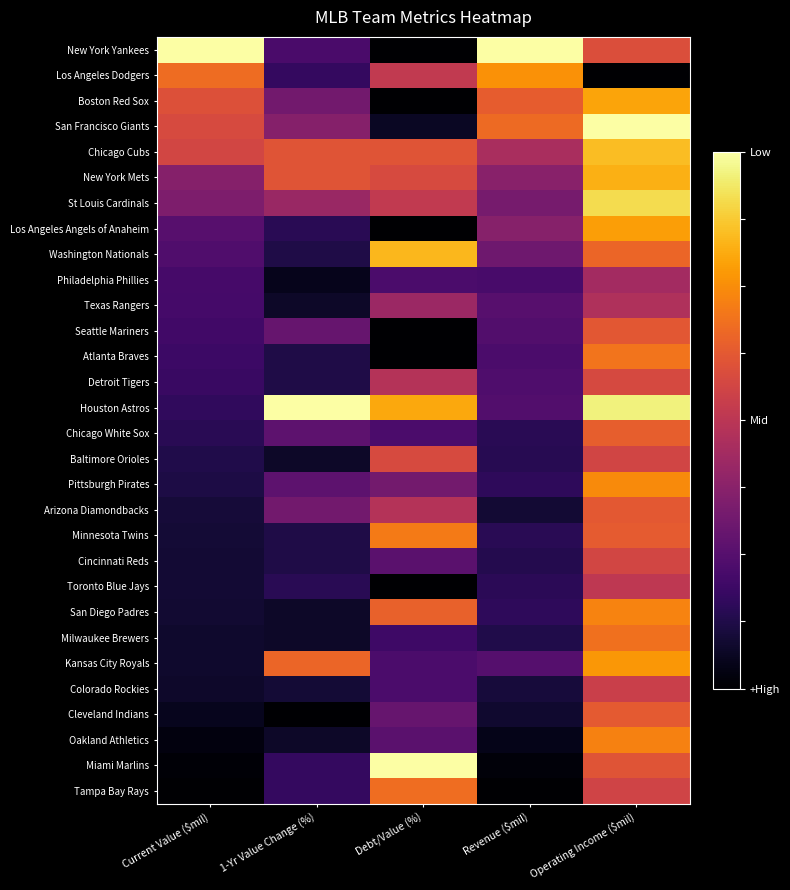

Reading left to right, transcribe all the data shown in this chart.

New York Yankees: Current Value ($mil)=1.0	1-Yr Value Change (%)=0.2	Debt/Value (%)=0.0	Revenue ($mil)=1.0	Operating Income ($mil)=0.6
Los Angeles Dodgers: Current Value ($mil)=0.7	1-Yr Value Change (%)=0.2	Debt/Value (%)=0.5	Revenue ($mil)=0.8	Operating Income ($mil)=0.0
Boston Red Sox: Current Value ($mil)=0.6	1-Yr Value Change (%)=0.3	Debt/Value (%)=0.0	Revenue ($mil)=0.6	Operating Income ($mil)=0.8
San Francisco Giants: Current Value ($mil)=0.6	1-Yr Value Change (%)=0.4	Debt/Value (%)=0.1	Revenue ($mil)=0.7	Operating Income ($mil)=1.0
Chicago Cubs: Current Value ($mil)=0.6	1-Yr Value Change (%)=0.6	Debt/Value (%)=0.6	Revenue ($mil)=0.5	Operating Income ($mil)=0.9
New York Mets: Current Value ($mil)=0.4	1-Yr Value Change (%)=0.6	Debt/Value (%)=0.6	Revenue ($mil)=0.4	Operating Income ($mil)=0.8
St Louis Cardinals: Current Value ($mil)=0.3	1-Yr Value Change (%)=0.4	Debt/Value (%)=0.5	Revenue ($mil)=0.3	Operating Income ($mil)=0.9
Los Angeles Angels of Anaheim: Current Value ($mil)=0.3	1-Yr Value Change (%)=0.1	Debt/Value (%)=0.0	Revenue ($mil)=0.4	Operating Income ($mil)=0.8
Washington Nationals: Current Value ($mil)=0.2	1-Yr Value Change (%)=0.1	Debt/Value (%)=0.8	Revenue ($mil)=0.3	Operating Income ($mil)=0.7
Philadelphia Phillies: Current Value ($mil)=0.2	1-Yr Value Change (%)=0.0	Debt/Value (%)=0.2	Revenue ($mil)=0.2	Operating Income ($mil)=0.4
Texas Rangers: Current Value ($mil)=0.2	1-Yr Value Change (%)=0.1	Debt/Value (%)=0.4	Revenue ($mil)=0.3	Operating Income ($mil)=0.5
Seattle Mariners: Current Value ($mil)=0.2	1-Yr Value Change (%)=0.3	Debt/Value (%)=0.0	Revenue ($mil)=0.2	Operating Income ($mil)=0.6
Atlanta Braves: Current Value ($mil)=0.2	1-Yr Value Change (%)=0.1	Debt/Value (%)=0.0	Revenue ($mil)=0.2	Operating Income ($mil)=0.7
Detroit Tigers: Current Value ($mil)=0.2	1-Yr Value Change (%)=0.1	Debt/Value (%)=0.5	Revenue ($mil)=0.2	Operating Income ($mil)=0.6
Houston Astros: Current Value ($mil)=0.2	1-Yr Value Change (%)=1.0	Debt/Value (%)=0.8	Revenue ($mil)=0.2	Operating Income ($mil)=1.0
Chicago White Sox: Current Value ($mil)=0.1	1-Yr Value Change (%)=0.3	Debt/Value (%)=0.2	Revenue ($mil)=0.1	Operating Income ($mil)=0.6
Baltimore Orioles: Current Value ($mil)=0.1	1-Yr Value Change (%)=0.1	Debt/Value (%)=0.6	Revenue ($mil)=0.1	Operating Income ($mil)=0.6
Pittsburgh Pirates: Current Value ($mil)=0.1	1-Yr Value Change (%)=0.3	Debt/Value (%)=0.3	Revenue ($mil)=0.2	Operating Income ($mil)=0.7
Arizona Diamondbacks: Current Value ($mil)=0.1	1-Yr Value Change (%)=0.3	Debt/Value (%)=0.5	Revenue ($mil)=0.1	Operating Income ($mil)=0.6
Minnesota Twins: Current Value ($mil)=0.1	1-Yr Value Change (%)=0.1	Debt/Value (%)=0.7	Revenue ($mil)=0.1	Operating Income ($mil)=0.6
Cincinnati Reds: Current Value ($mil)=0.1	1-Yr Value Change (%)=0.1	Debt/Value (%)=0.3	Revenue ($mil)=0.1	Operating Income ($mil)=0.6
Toronto Blue Jays: Current Value ($mil)=0.1	1-Yr Value Change (%)=0.1	Debt/Value (%)=0.0	Revenue ($mil)=0.1	Operating Income ($mil)=0.5
San Diego Padres: Current Value ($mil)=0.1	1-Yr Value Change (%)=0.1	Debt/Value (%)=0.6	Revenue ($mil)=0.2	Operating Income ($mil)=0.7
Milwaukee Brewers: Current Value ($mil)=0.1	1-Yr Value Change (%)=0.1	Debt/Value (%)=0.2	Revenue ($mil)=0.1	Operating Income ($mil)=0.7
Kansas City Royals: Current Value ($mil)=0.1	1-Yr Value Change (%)=0.7	Debt/Value (%)=0.2	Revenue ($mil)=0.2	Operating Income ($mil)=0.8
Colorado Rockies: Current Value ($mil)=0.1	1-Yr Value Change (%)=0.1	Debt/Value (%)=0.2	Revenue ($mil)=0.1	Operating Income ($mil)=0.5
Cleveland Indians: Current Value ($mil)=0.1	1-Yr Value Change (%)=0.0	Debt/Value (%)=0.3	Revenue ($mil)=0.1	Operating Income ($mil)=0.6
Oakland Athletics: Current Value ($mil)=0.0	1-Yr Value Change (%)=0.1	Debt/Value (%)=0.3	Revenue ($mil)=0.0	Operating Income ($mil)=0.7
Miami Marlins: Current Value ($mil)=0.0	1-Yr Value Change (%)=0.2	Debt/Value (%)=1.0	Revenue ($mil)=0.0	Operating Income ($mil)=0.6
Tampa Bay Rays: Current Value ($mil)=0.0	1-Yr Value Change (%)=0.2	Debt/Value (%)=0.7	Revenue ($mil)=0.0	Operating Income ($mil)=0.6